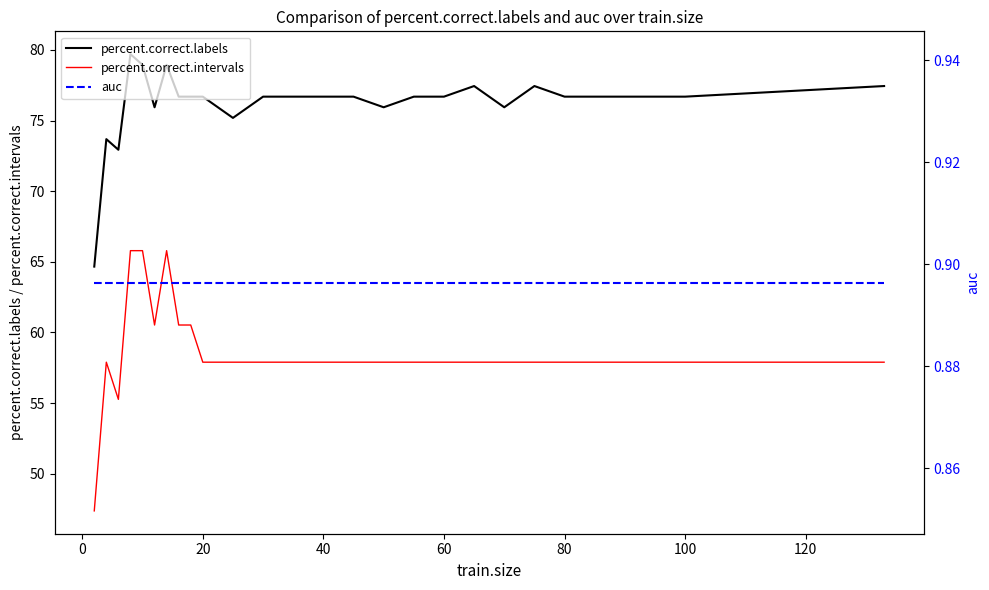

What is the minimum value for percent.correct.labels?

64.7